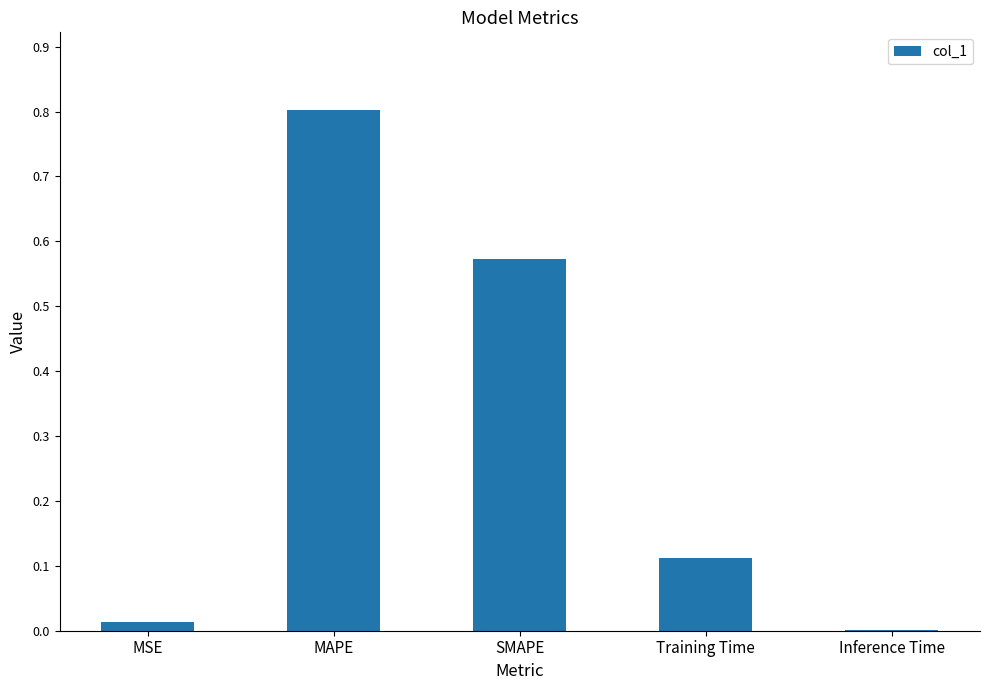

What is the change in value from SMAPE to Training Time?

-0.5